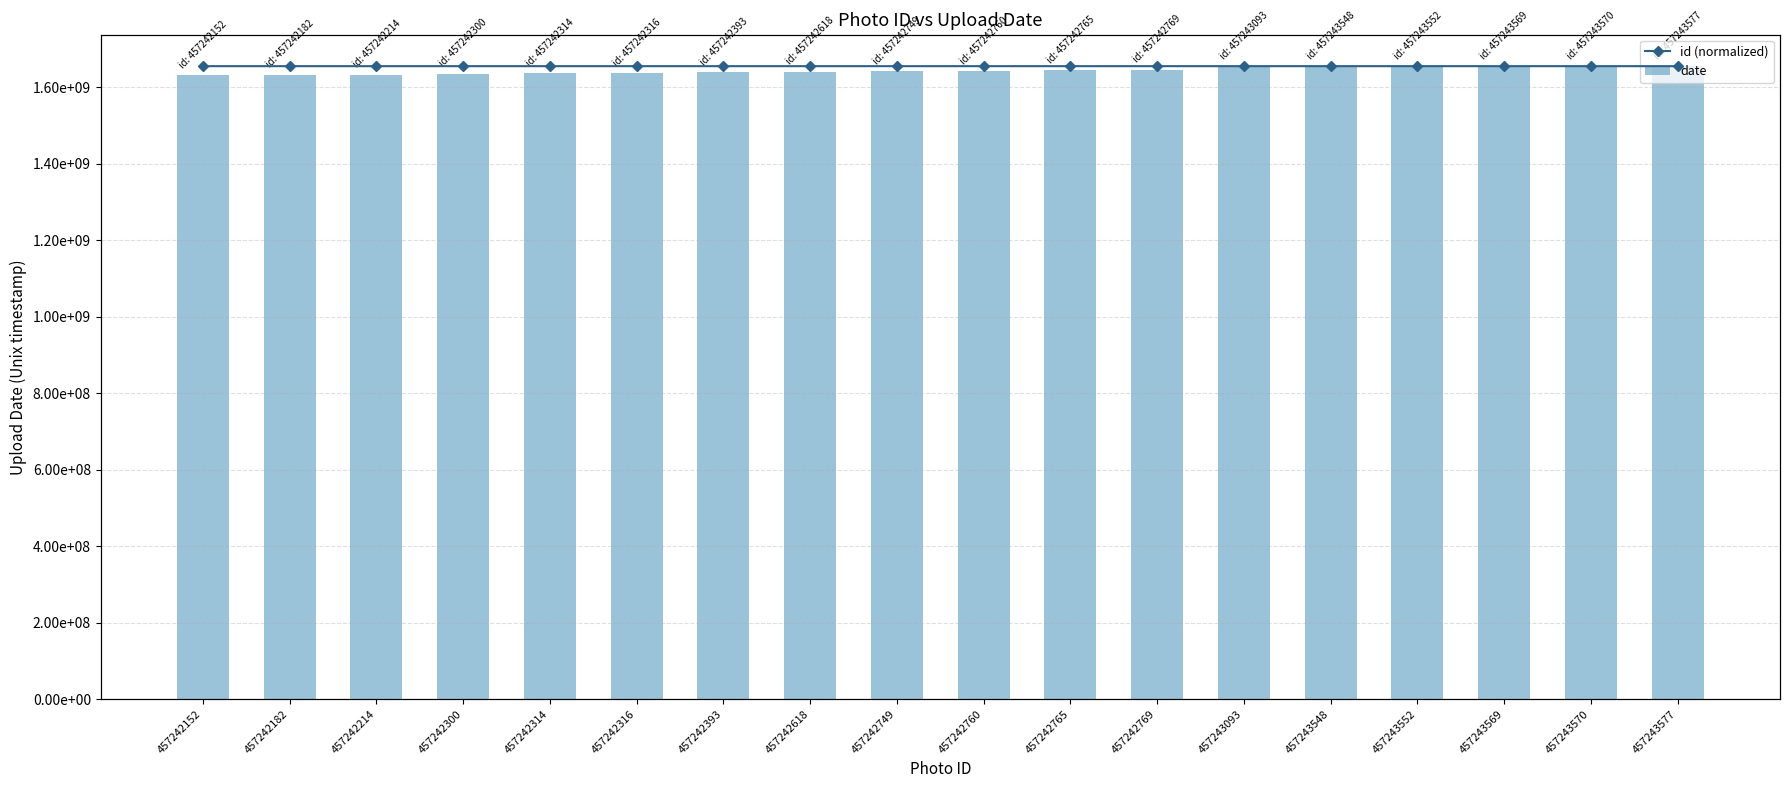

Reading left to right, transcribe all the data shown in this chart.

date: 457242152=1631626617.0	457242182=1632840167.0	457242214=1633623156.0	457242300=1635592512.0	457242314=1637166397.0	457242316=1637509452.0	457242393=1639941125.0	457242618=1640949280.0	457242749=1641925430.0	457242760=1642807495.0	457242765=1644815645.0	457242769=1645735663.0	457243093=1653837292.0	457243548=1654366919.0	457243552=1654811663.0	457243569=1655318653.0	457243570=1655413183.0	457243577=1655475148.0
id: 457242152=1655469988.7	457242182=1655470097.3	457242214=1655470213.2	457242300=1655470524.6	457242314=1655470575.2	457242316=1655470582.5	457242393=1655470861.3	457242618=1655471675.9	457242749=1655472150.2	457242760=1655472190.0	457242765=1655472208.1	457242769=1655472222.6	457243093=1655473395.7	457243548=1655475043.0	457243552=1655475057.5	457243569=1655475119.0	457243570=1655475122.7	457243577=1655475148.0